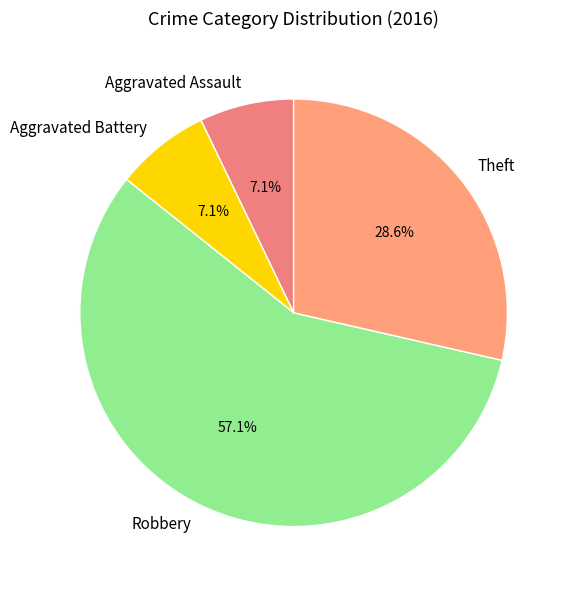

Which category has the biggest portion of the pie?

Robbery